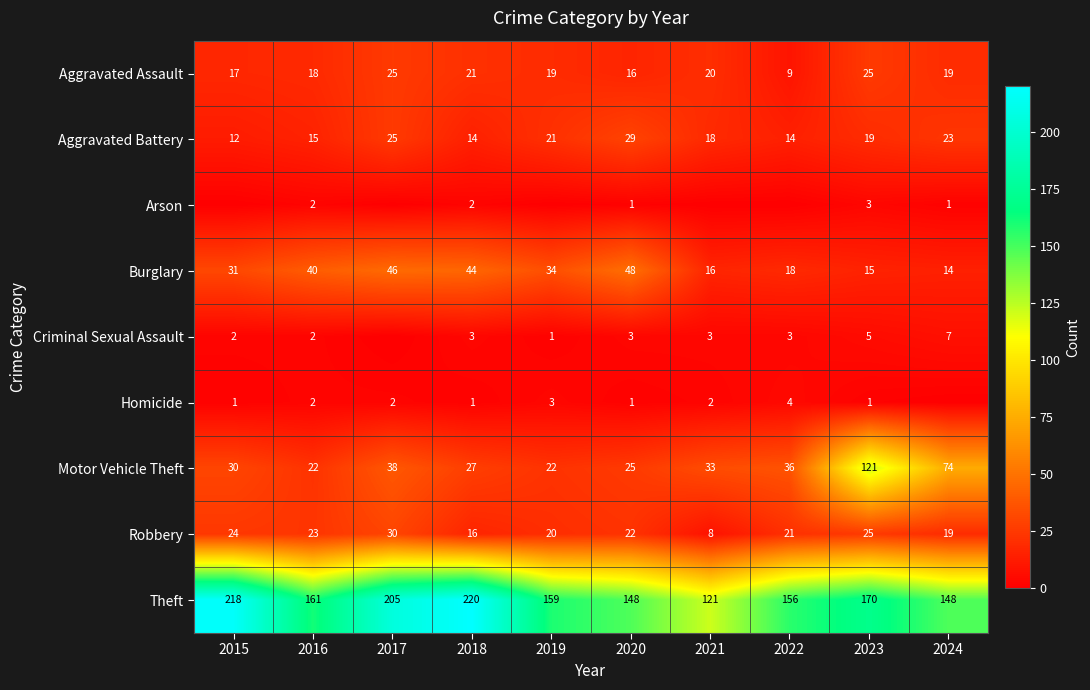

The Motor Vehicle Theft series shows 39 at 2015. True or false?

False